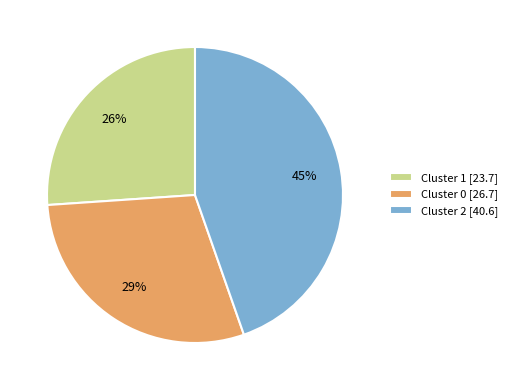

To the nearest percent, what is the combined percentage of Cluster 1 and Cluster 0?

55%